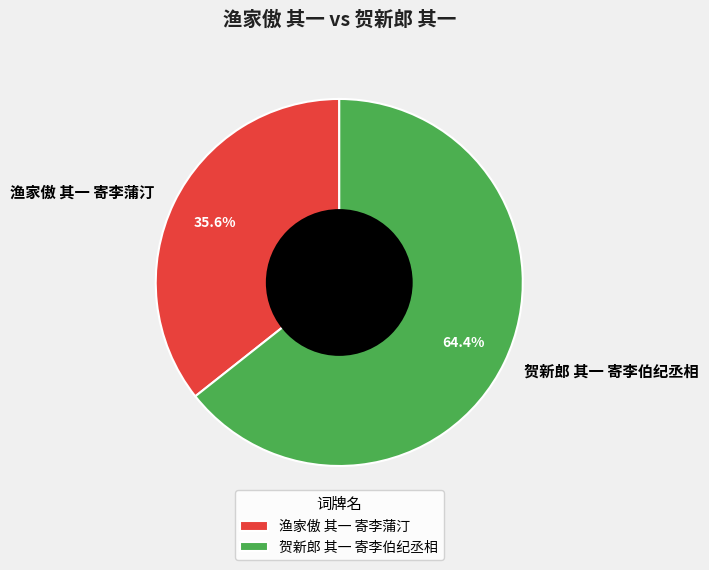

What is the smallest slice in the pie chart?

渔家傲 其一 寄李蒲汀